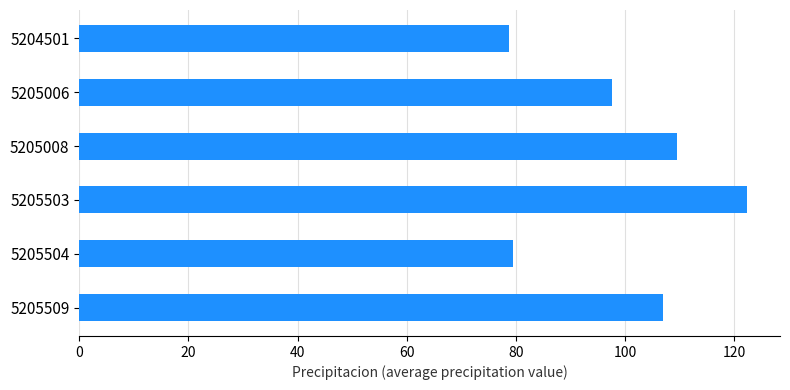

The value at 5205008 is 109.6. True or false?

True